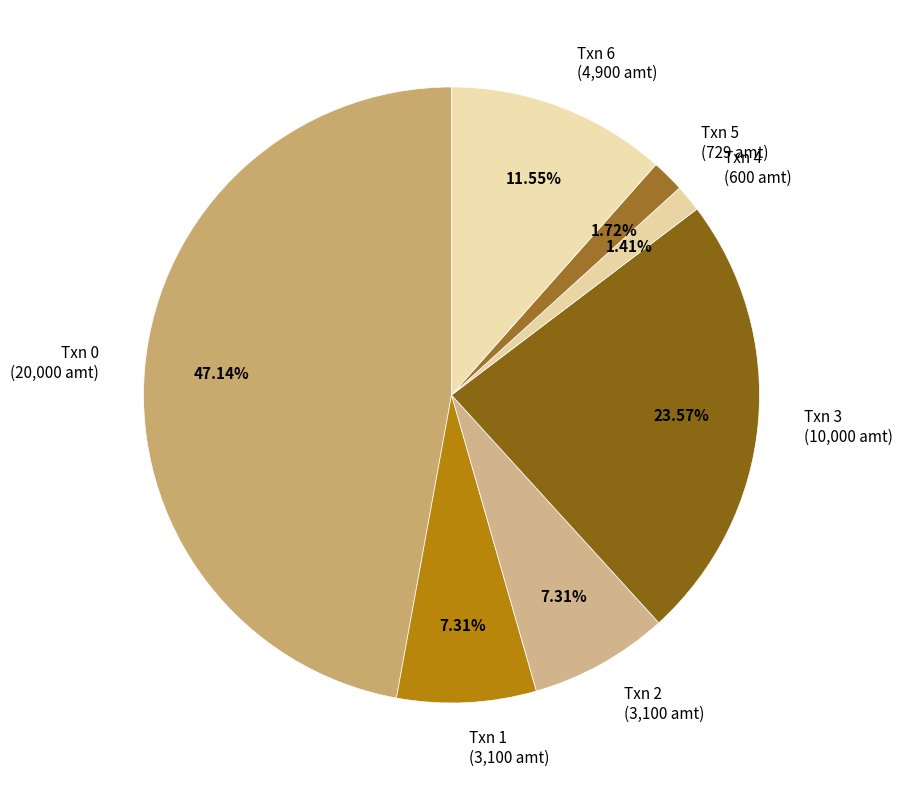

Does any single category account for the majority?

No